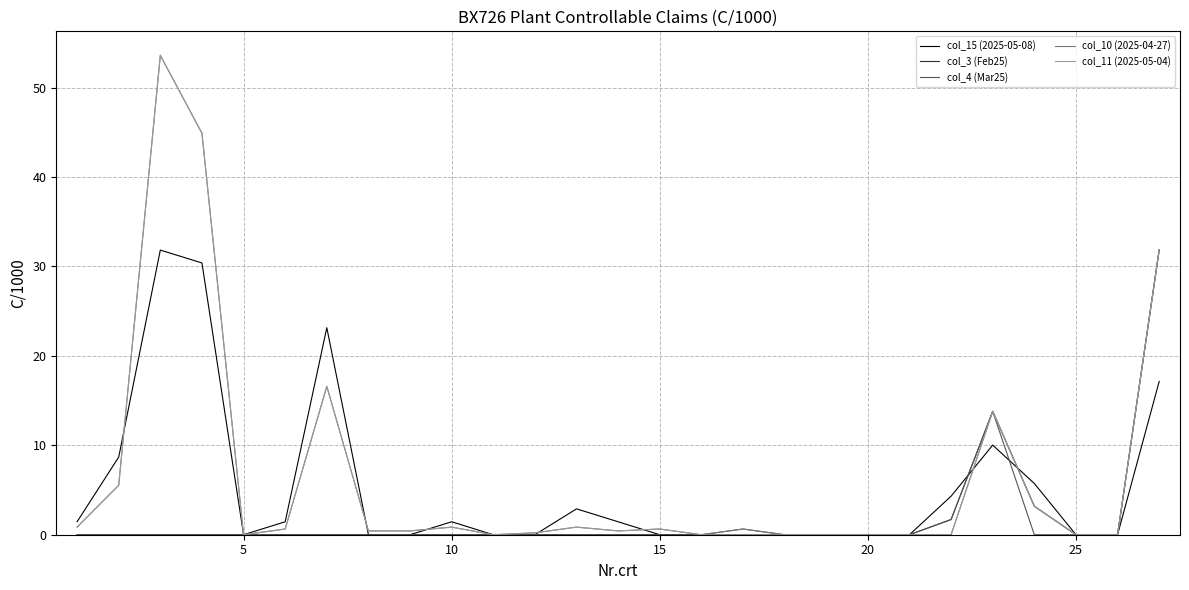

What is the maximum value shown in the chart?

53.6